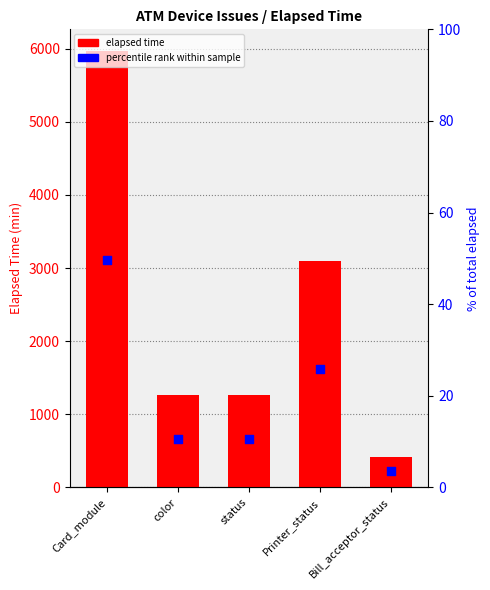

At how many categories does at least one series exceed 4720?

1